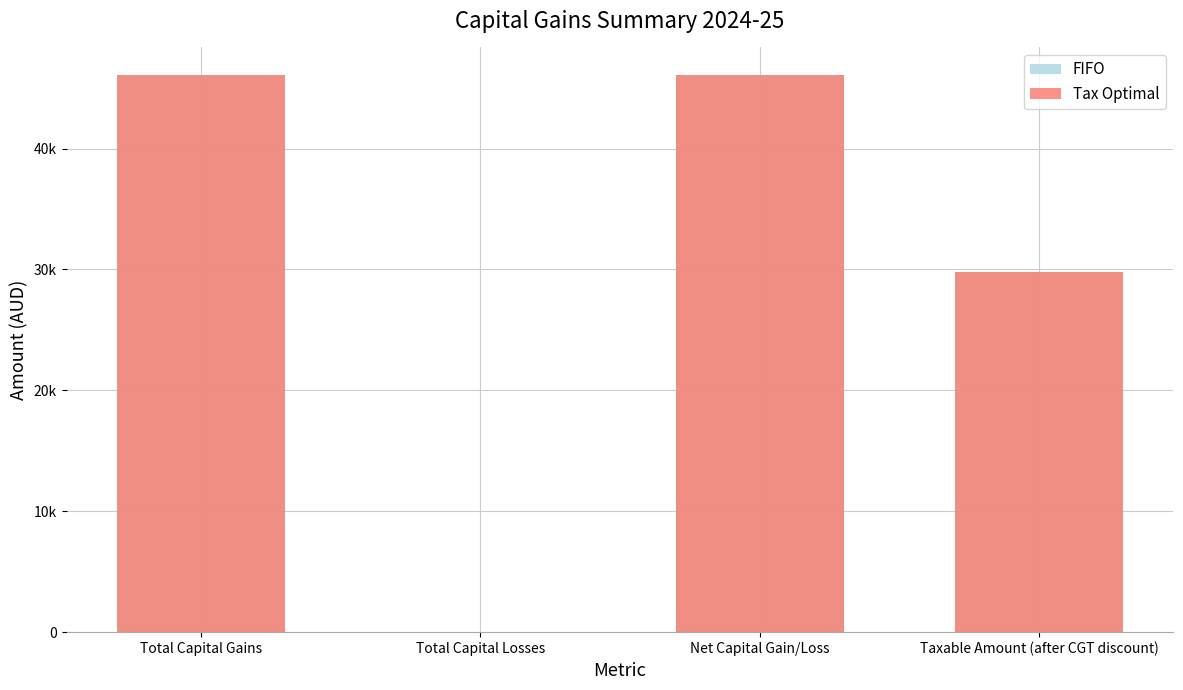

Where does the FIFO series first go above 46060?

Total Capital Gains